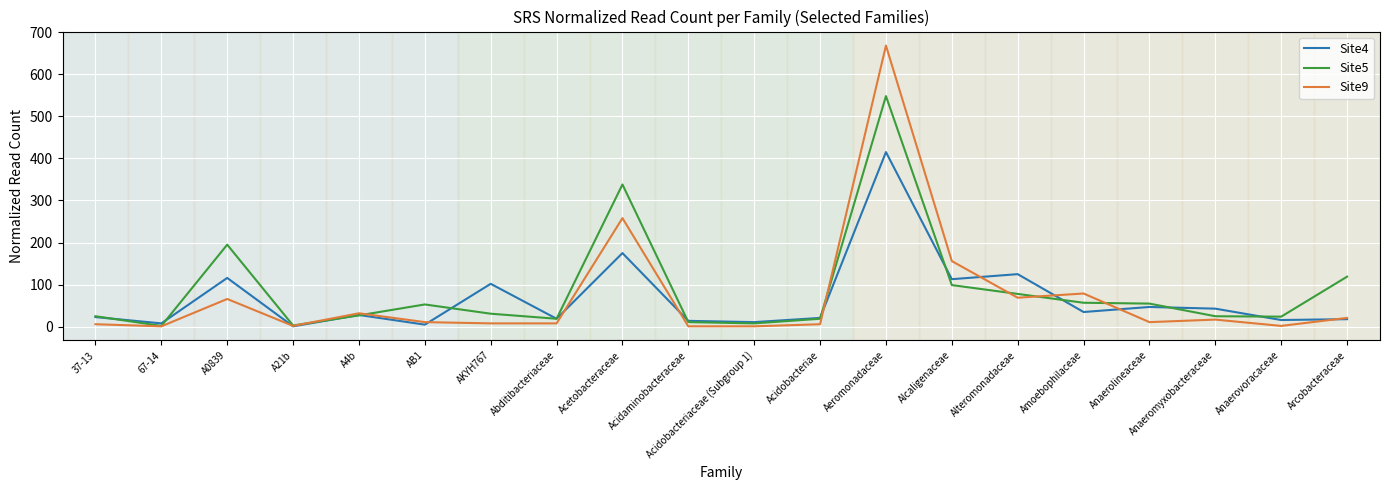

At which label does Site5 reach its peak?

Aeromonadaceae